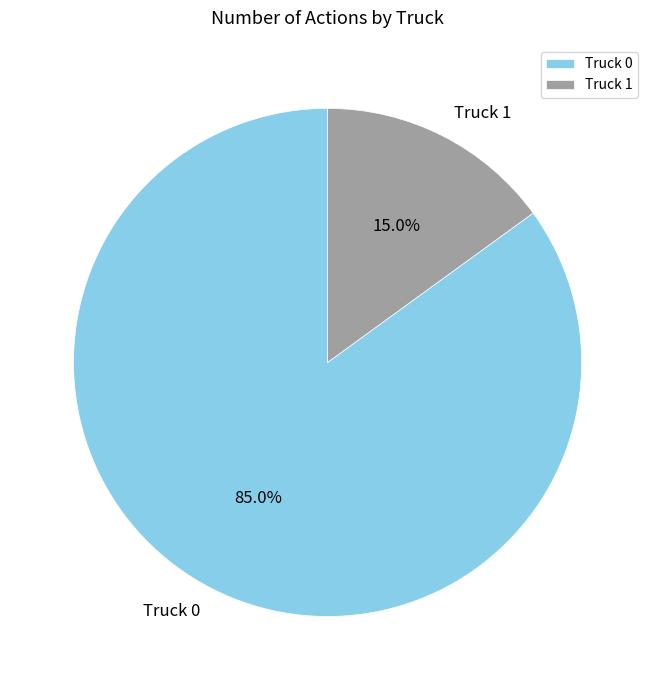

Which category accounts for the majority?

Truck 0